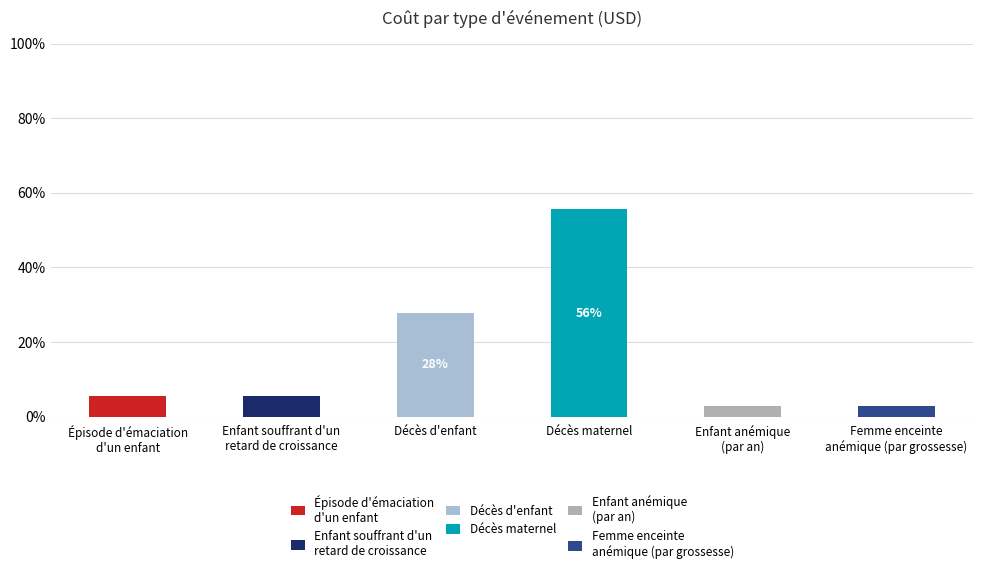

How many categories are shown in the chart?

6